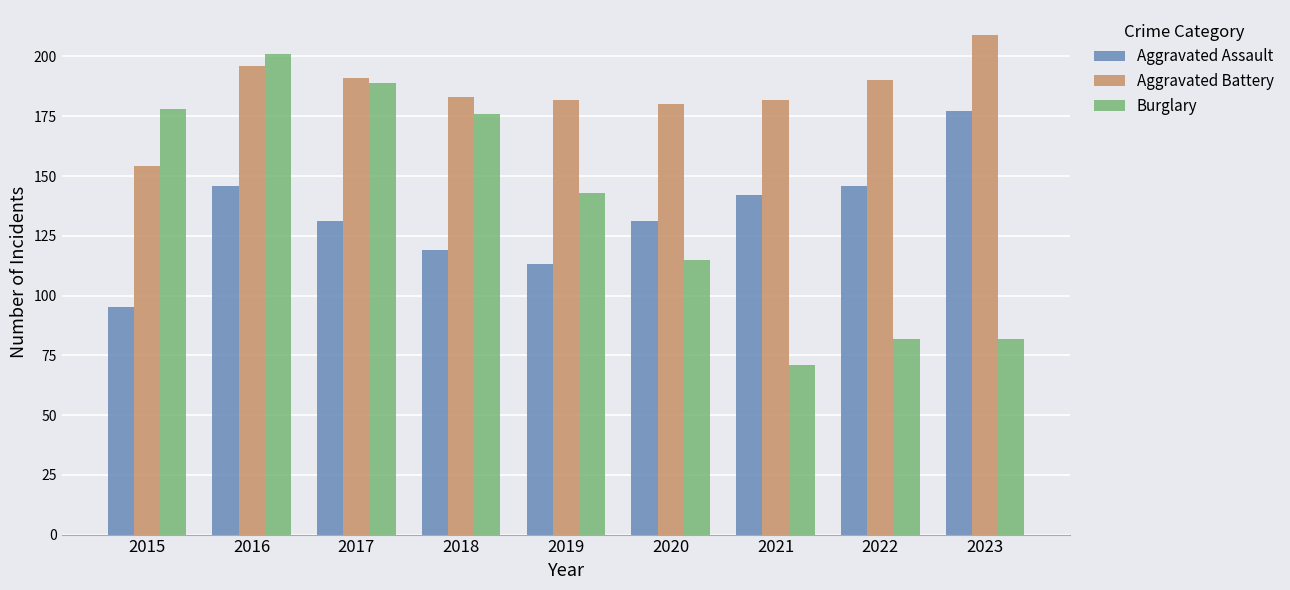

How many data points in Aggravated Battery are less than 183?

4